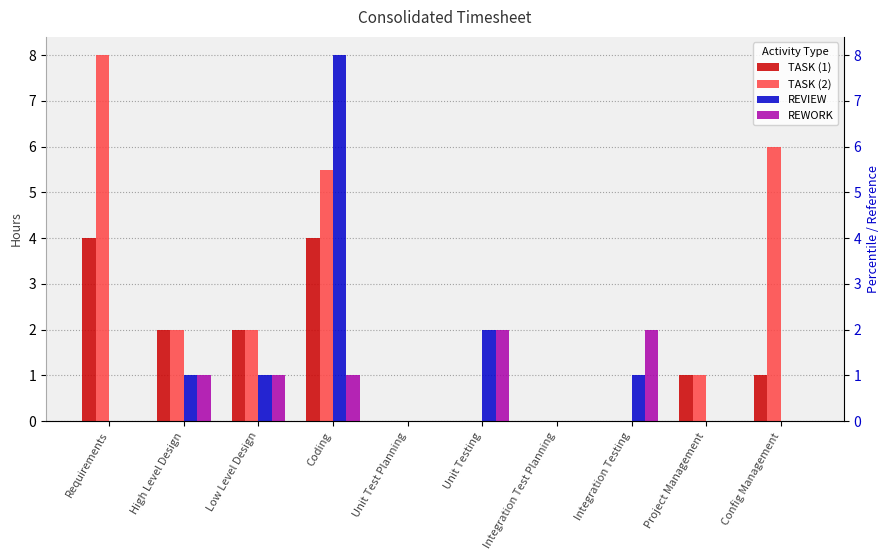

How many bars are there in each group?

4